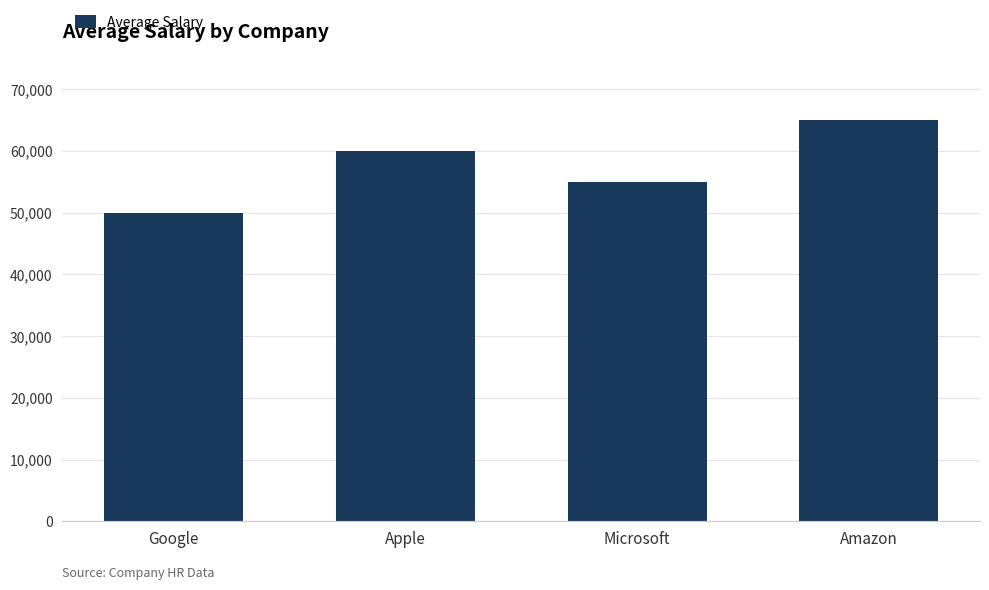

What position from the right is Microsoft?

2